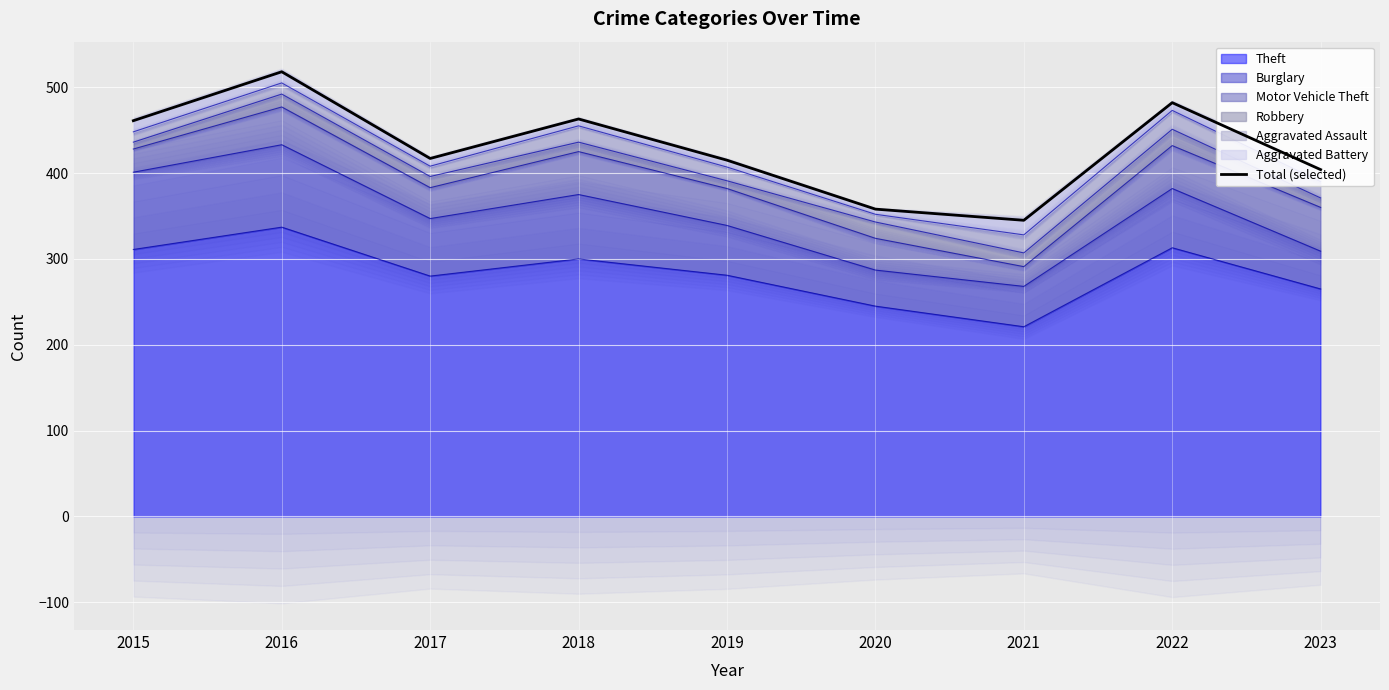

Between 2023 and 2018, which is larger?

2018